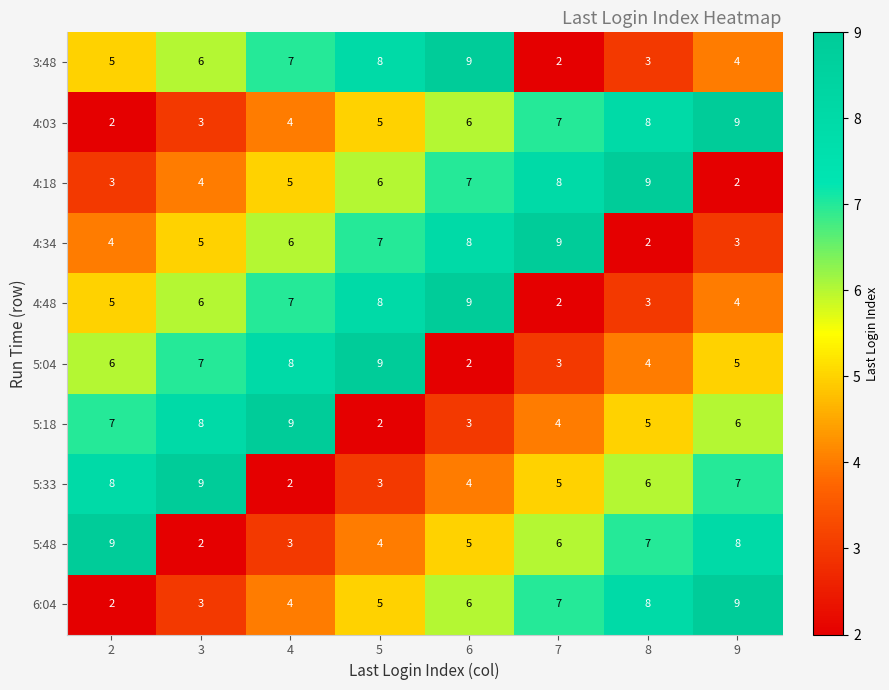

Where is 5:18 nearest to the value 5?

8